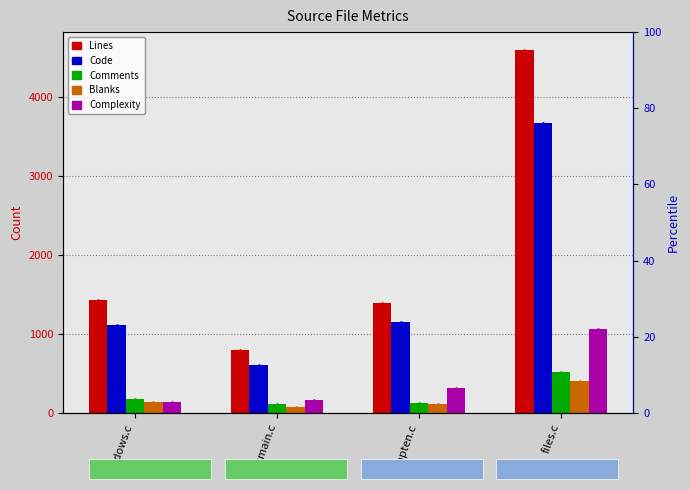

How many categories are shown in the chart?

4